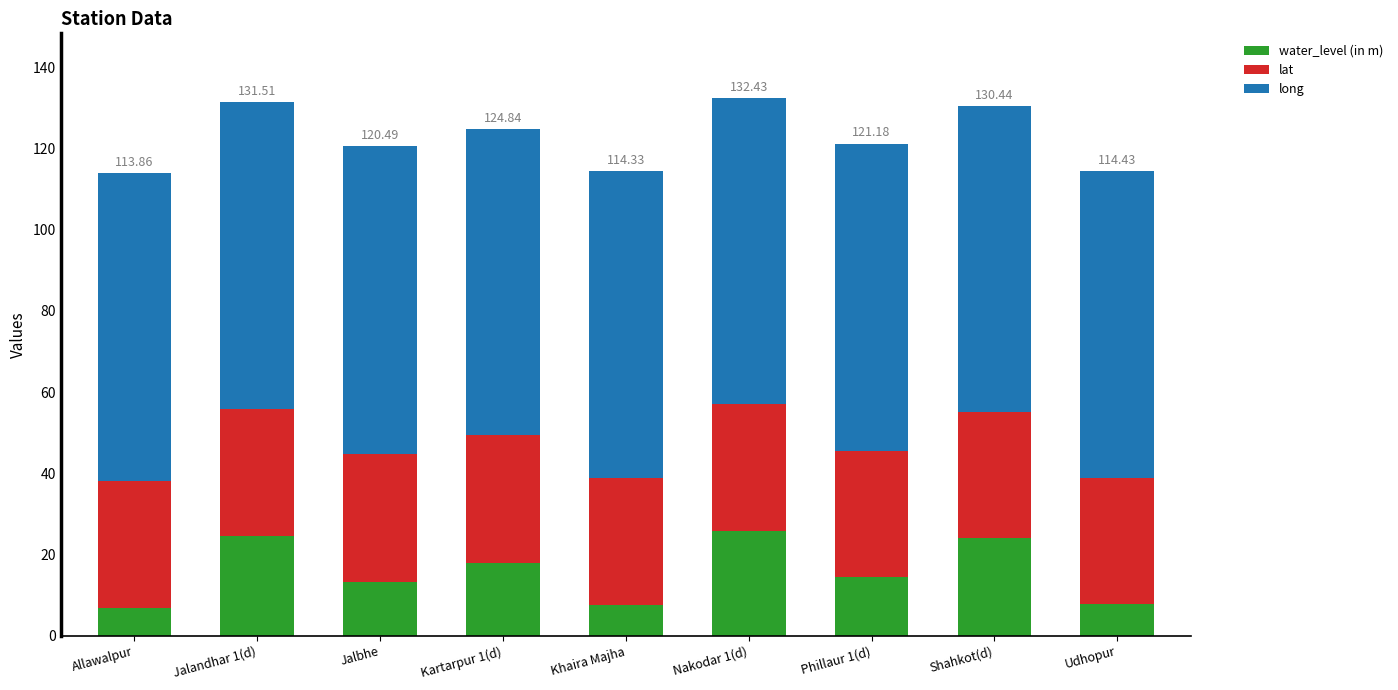

What is the sum of all water_level (in m) values?

141.9